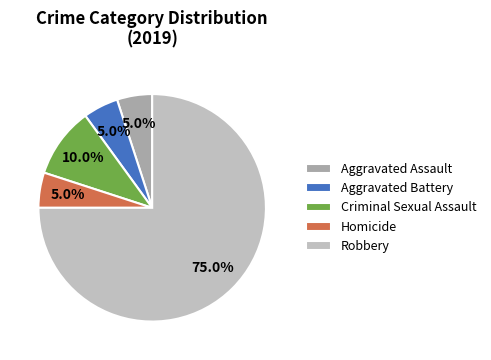

What percentage is the Aggravated Battery slice, to the nearest percent?

5%